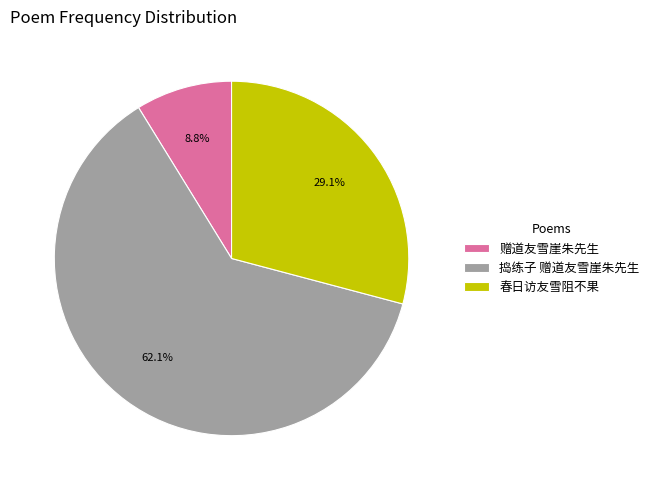

What is the largest slice in the pie chart?

捣练子 赠道友雪崖朱先生